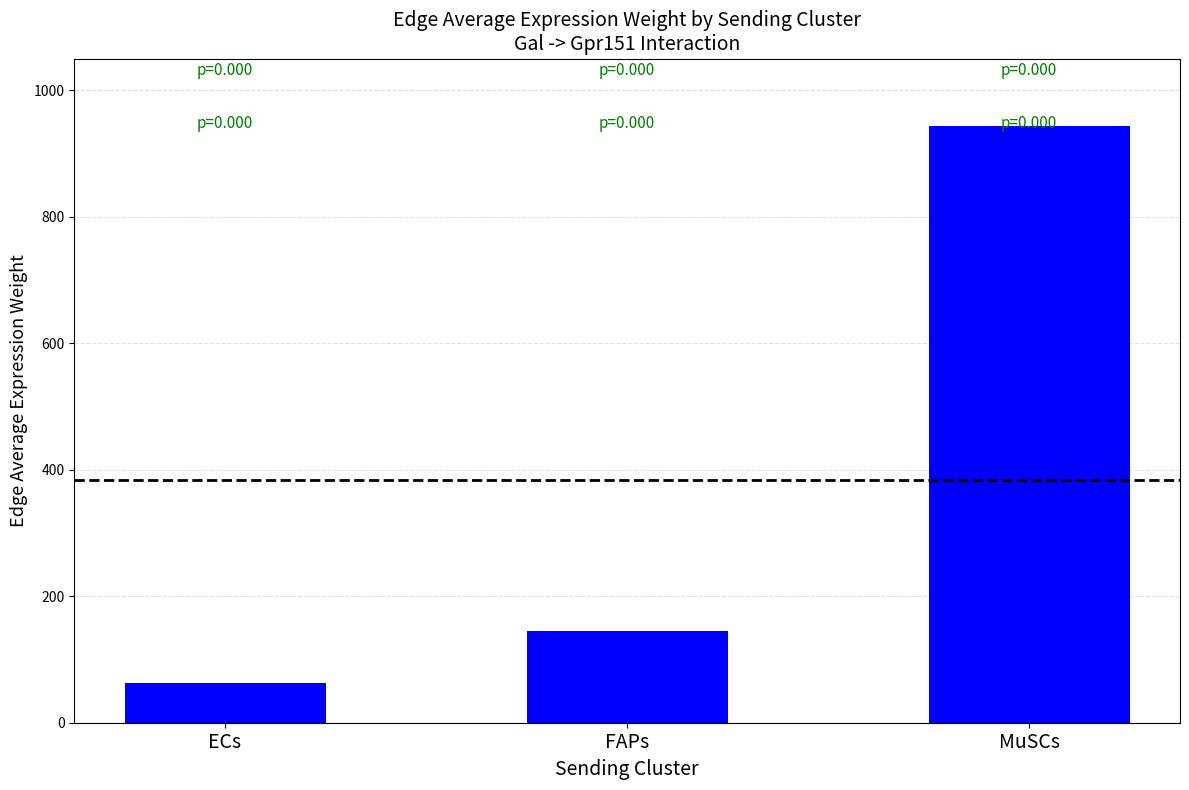

The chart shows a value of 144.5 at FAPs. True or false?

True